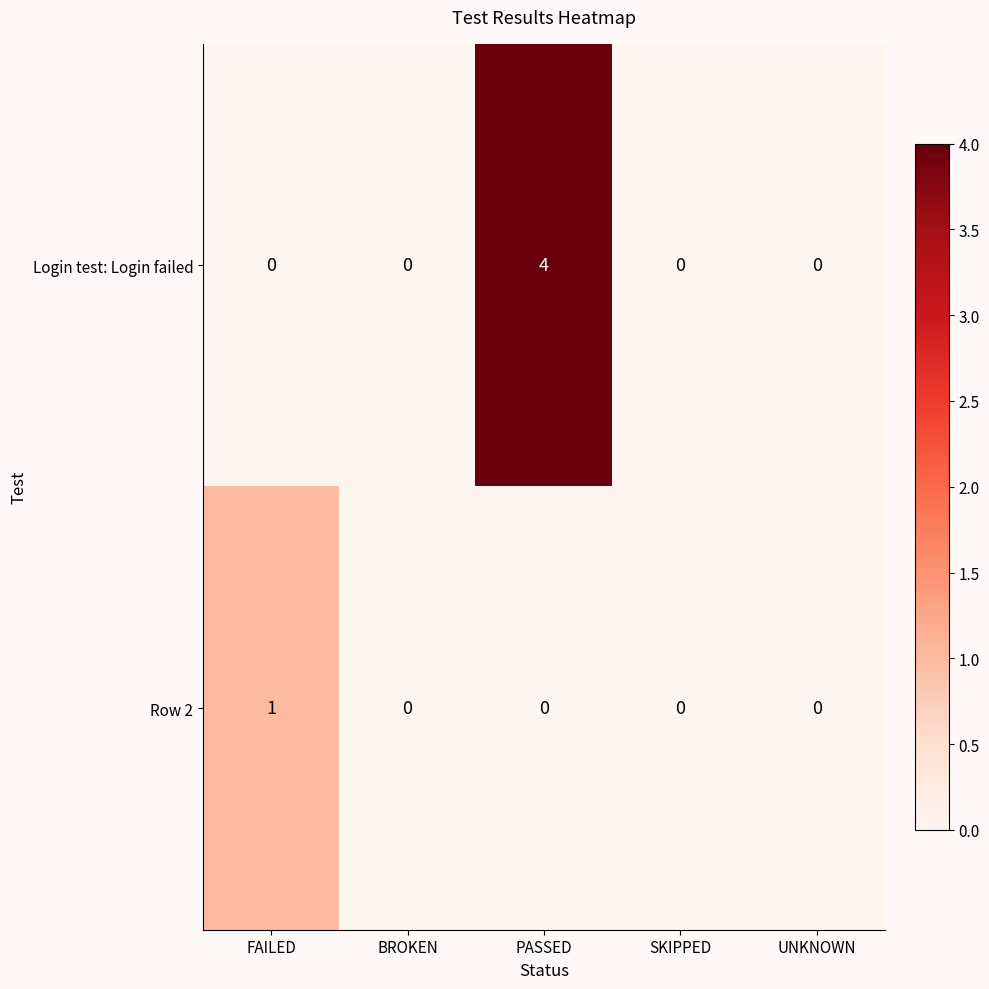

Count the Row 2 values in the range 0 to 1.

5